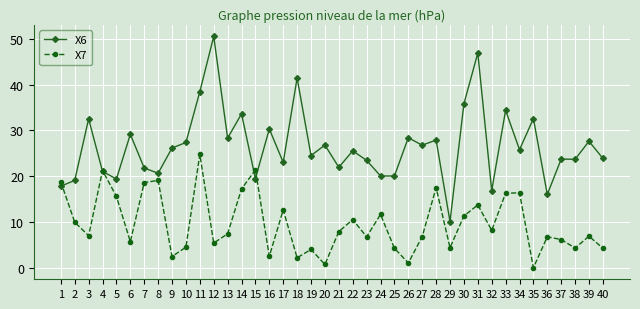

Rank the series by their average value, from lowest to highest.

X7, X6